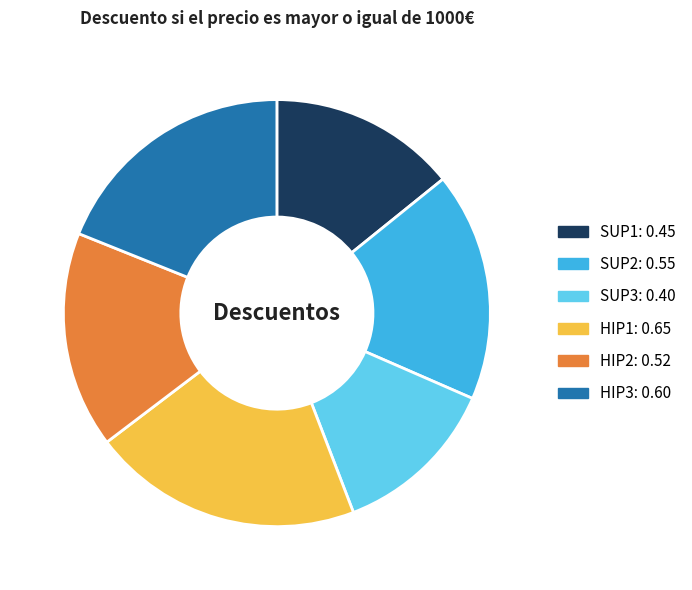

What is the smallest slice in the pie chart?

SUP3